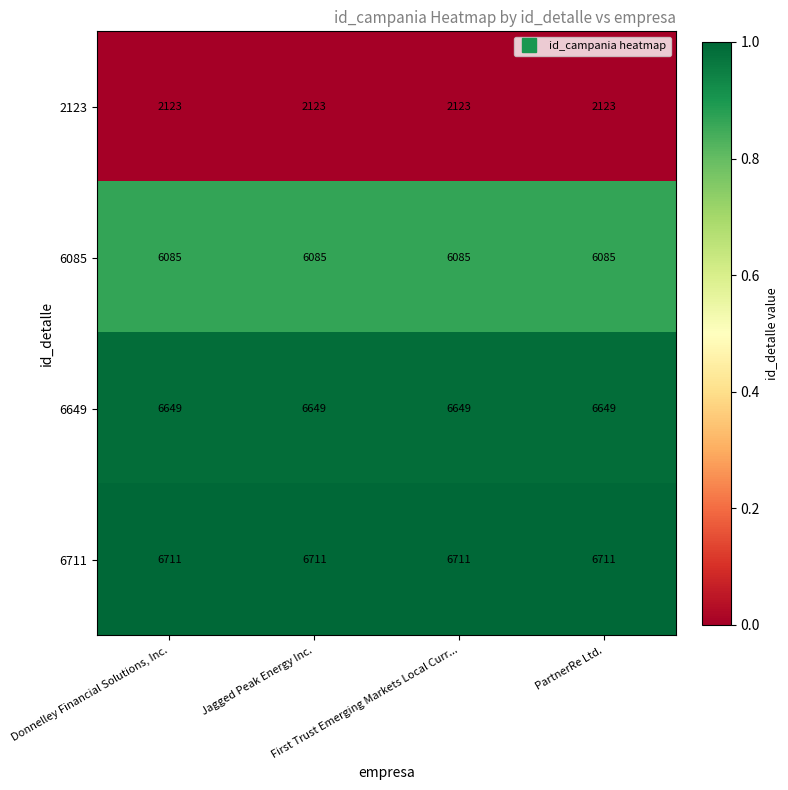

What is the average value of the 6711 series?

6711